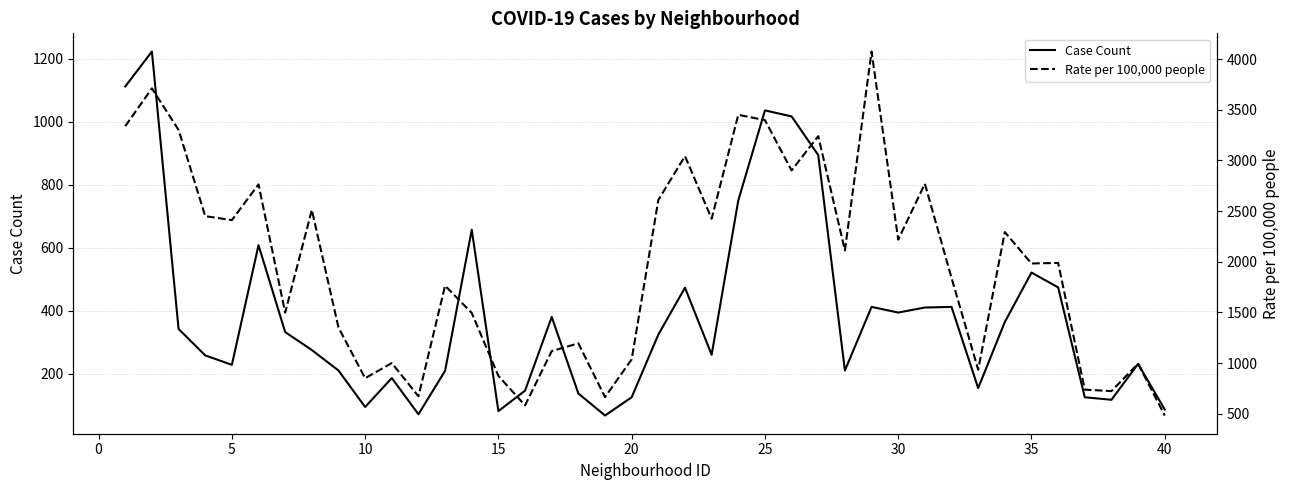

What is the difference between the second highest and second lowest values in the Case Count series?

1041